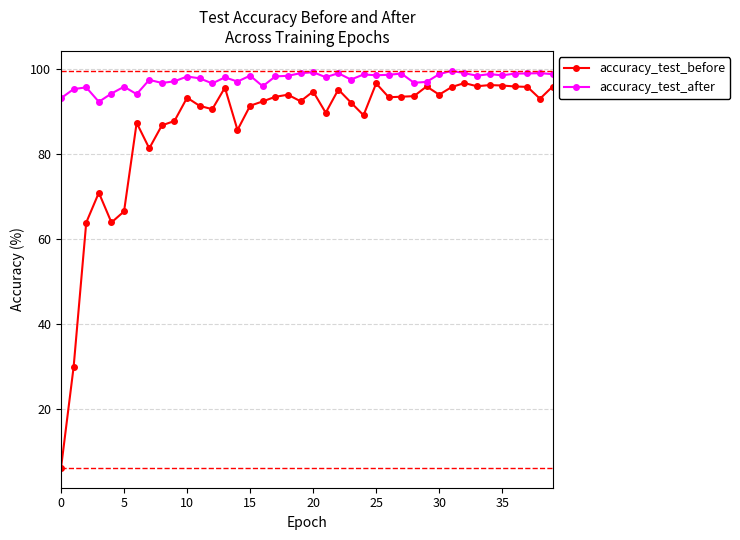

What is the value of the accuracy_test_before point at the 10th from the left?

87.7